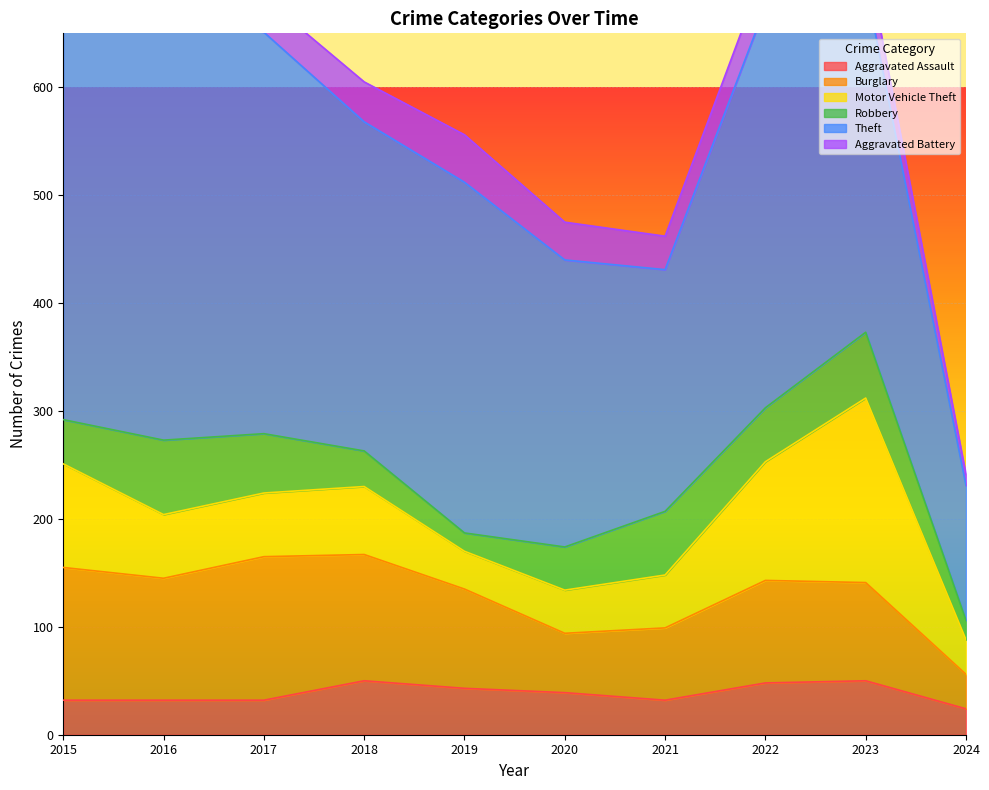

In Theft, how many points are lower than both neighbors (excluding endpoints)?

2